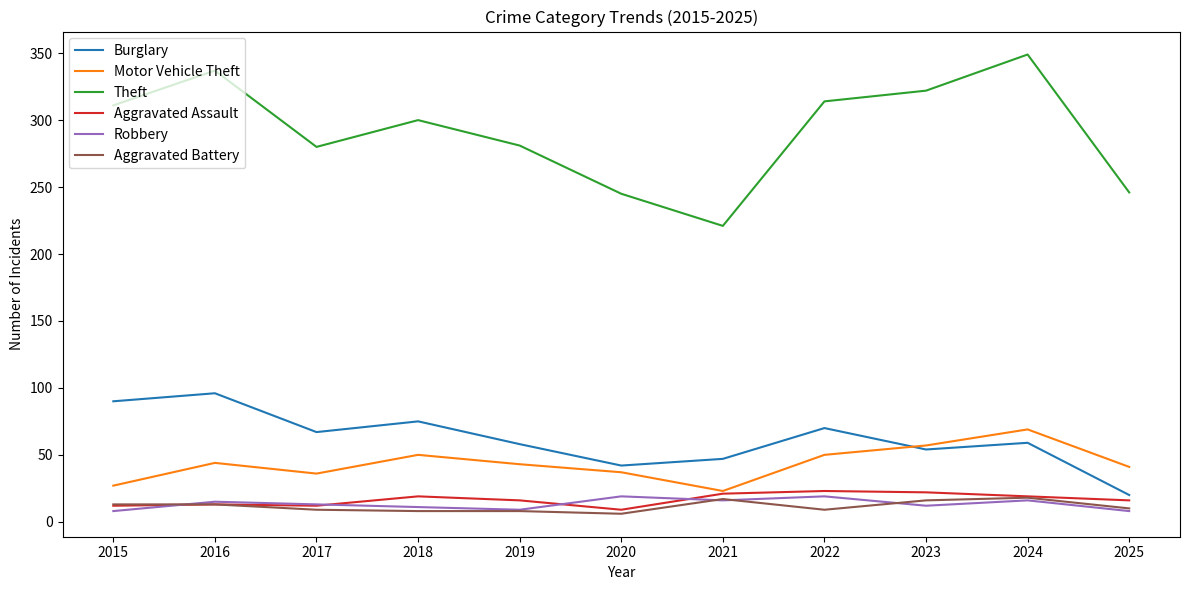

True or false: Theft and Burglary intersect in this chart.

False